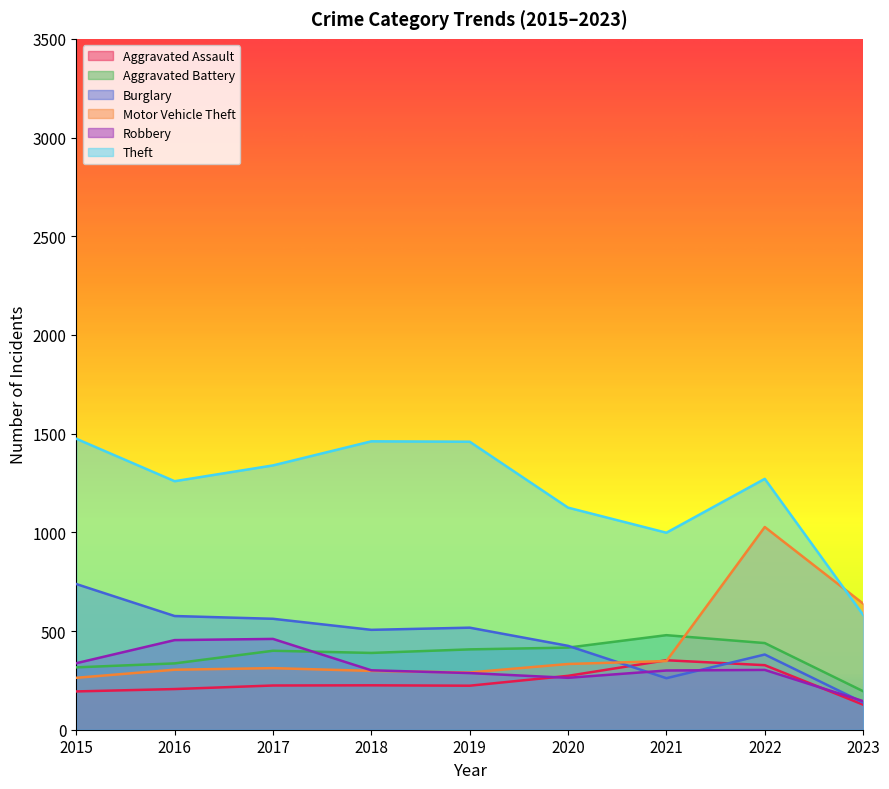

What is the sum of the Aggravated Battery values at 2020 and 2018?

805